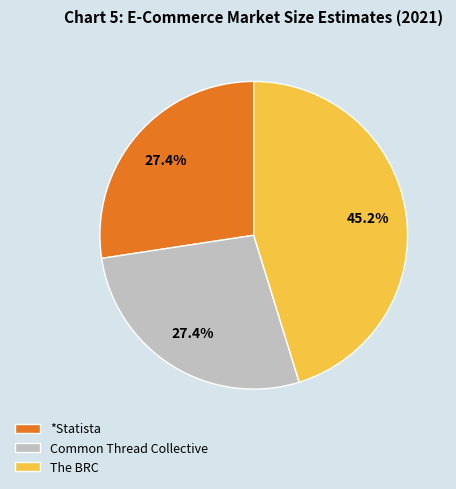

To the nearest percent, what percentage of the pie is The BRC?

45%